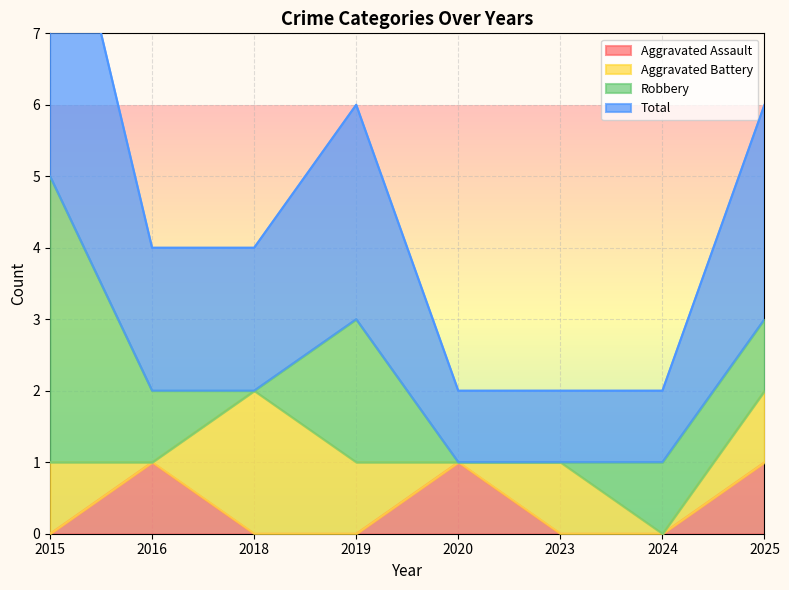

True or false: Aggravated Assault and Total cross at least once.

False